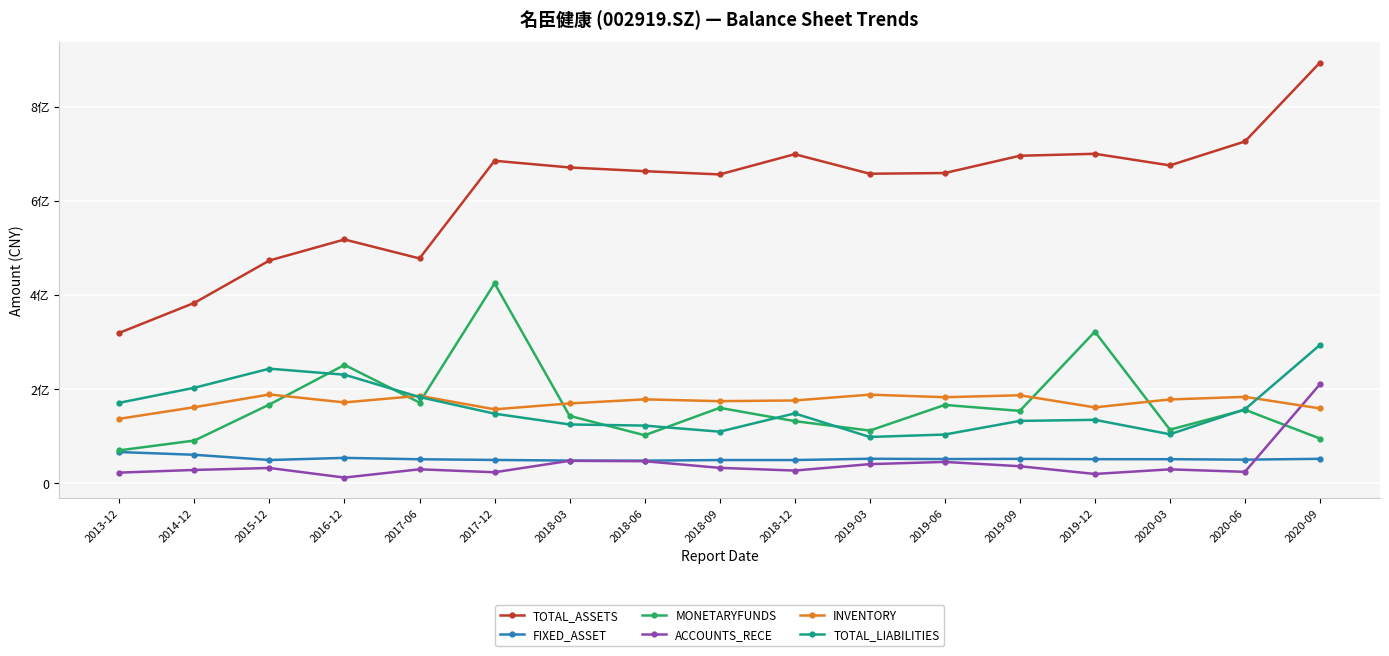

Is this an area chart (filled region under the line)?

No